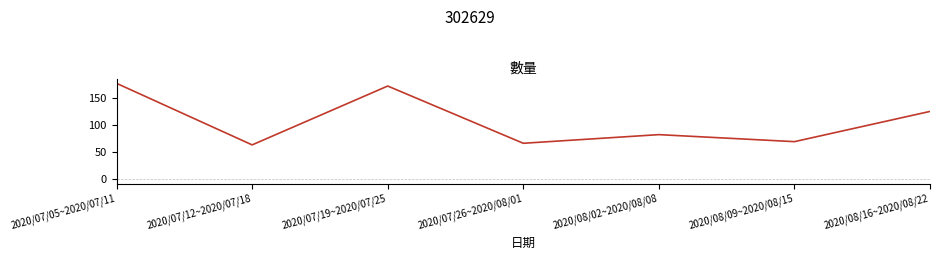

Approximately how many times larger is the value at 2020/08/09~2020/08/15 compared to 2020/07/12~2020/07/18?

1.1